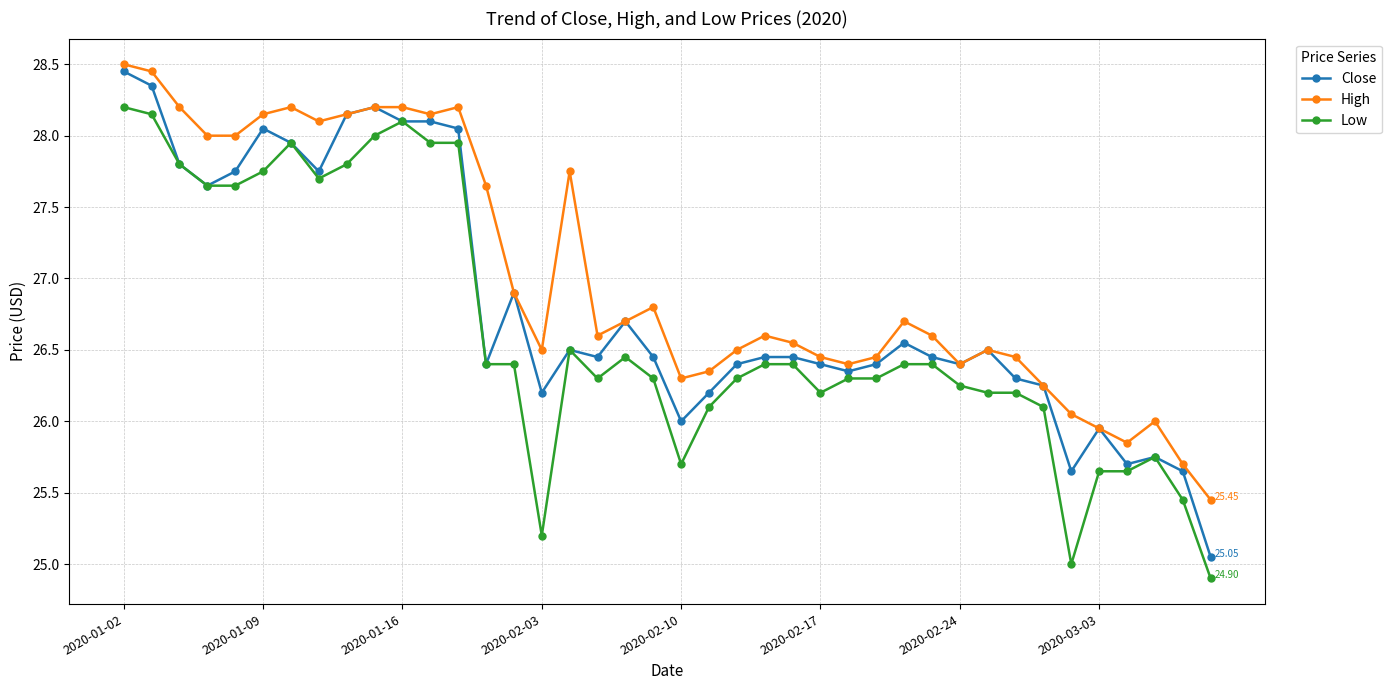

Rank the series by their average value, from lowest to highest.

Low, Close, High